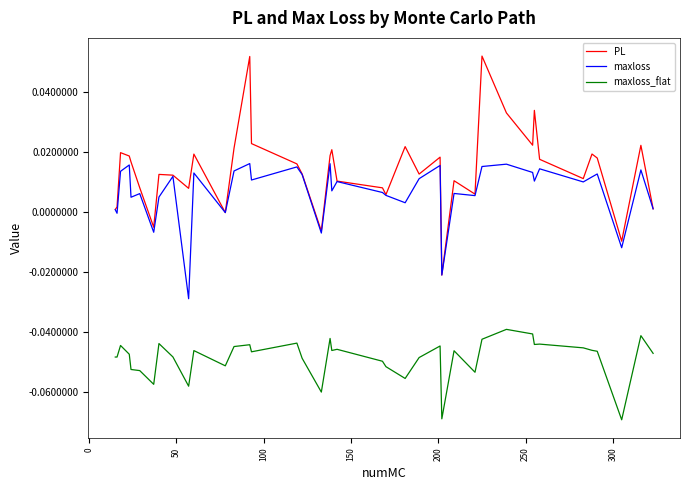

List the series in order of their peak value, highest first.

PL, maxloss, maxloss_flat